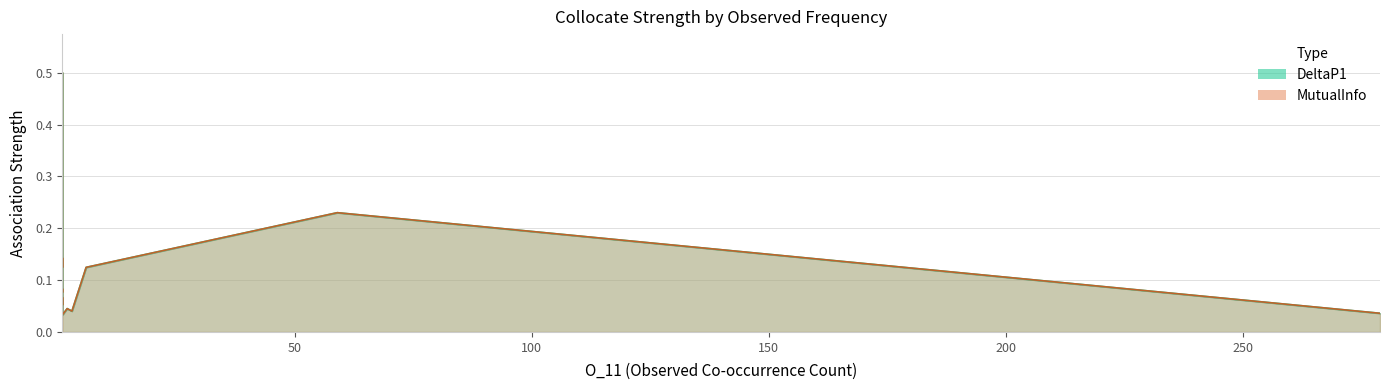

True or false: MutualInfo has a value of 0.0 at 2.

False